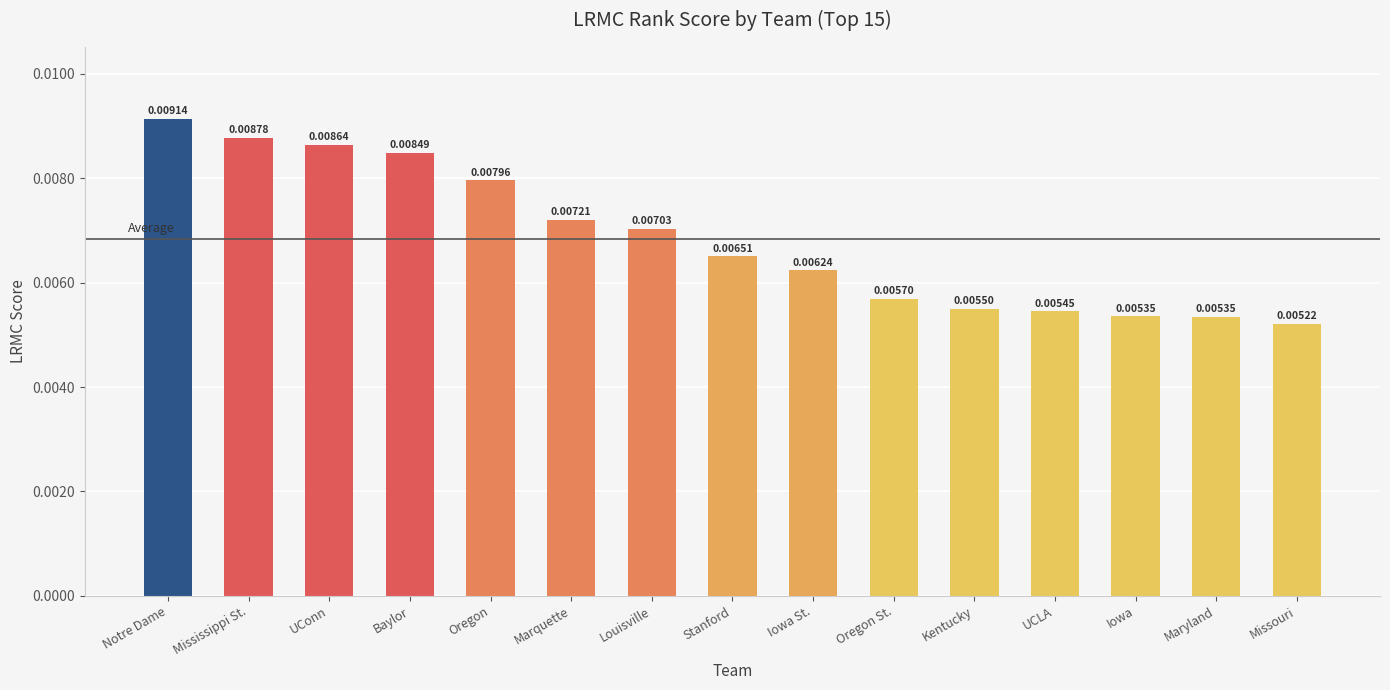

Which category has the lowest value across all series?

Missouri